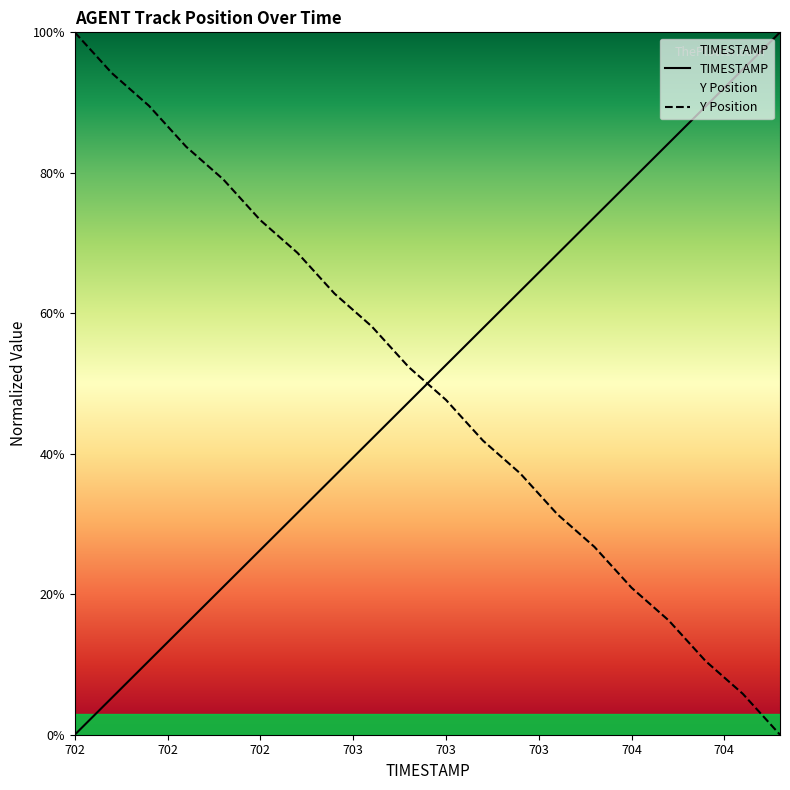

True or false: TIMESTAMP and Y Position intersect in this chart.

True